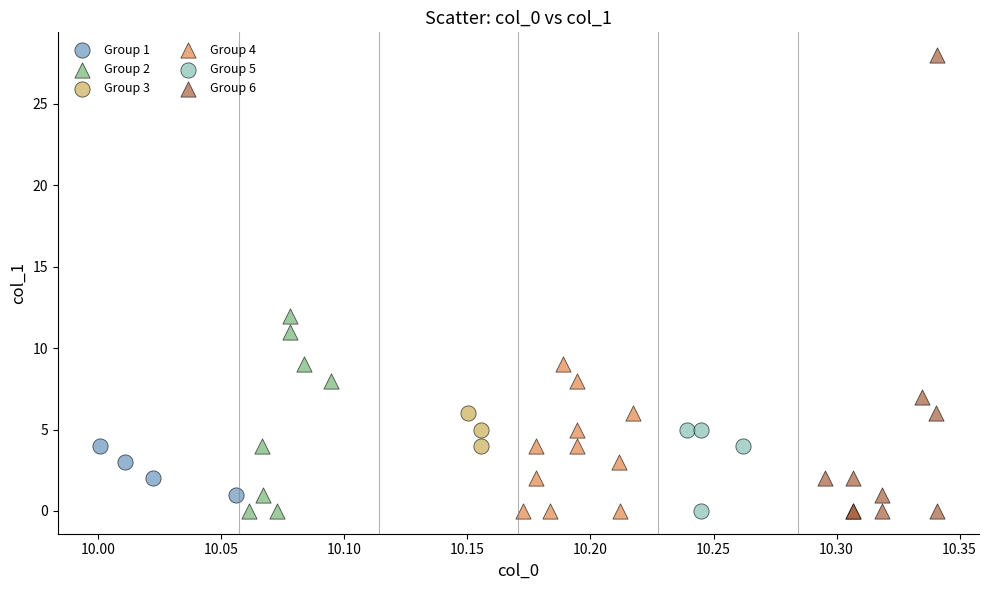

Which series contains the highest Y value?

Group 6